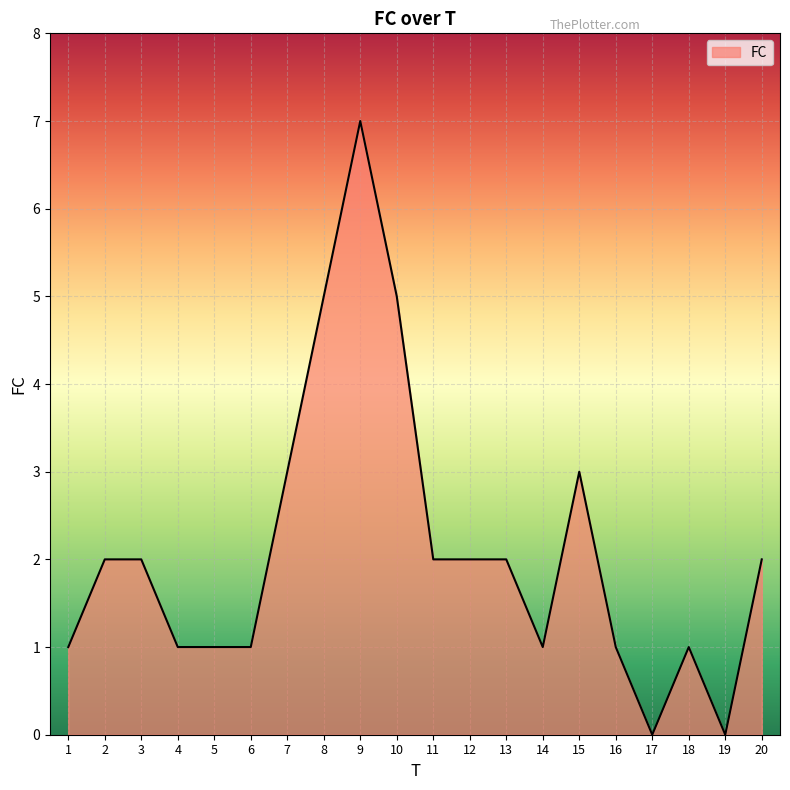

What is the ratio of the value at 11 to the value at 9?

0.3